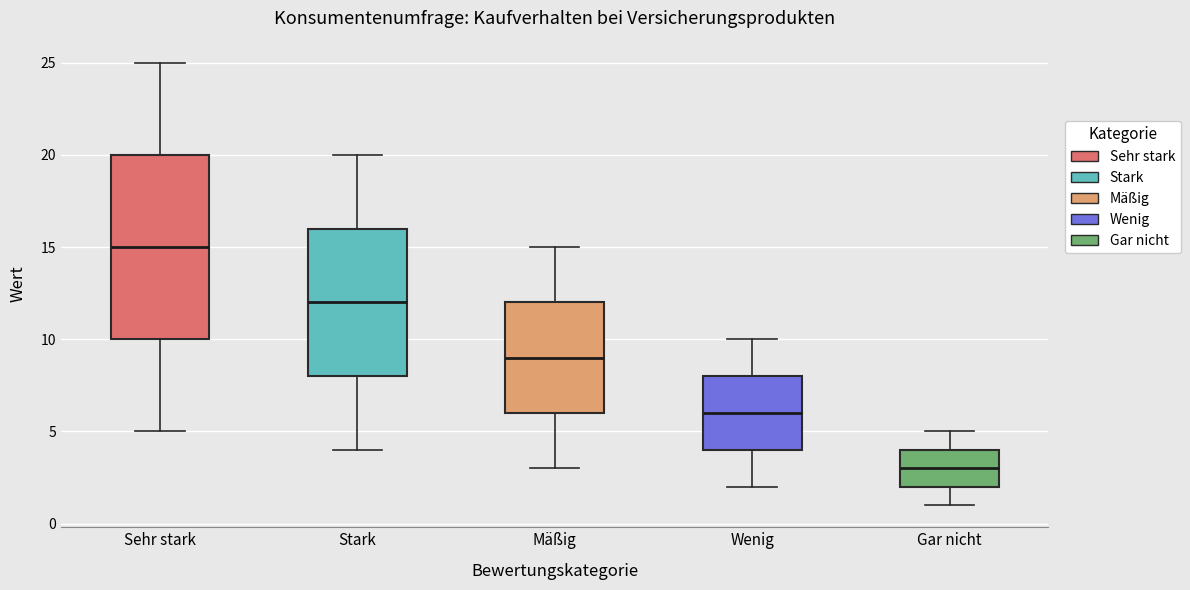

Which box is the tallest, from its lower edge to its upper edge?

Sehr stark